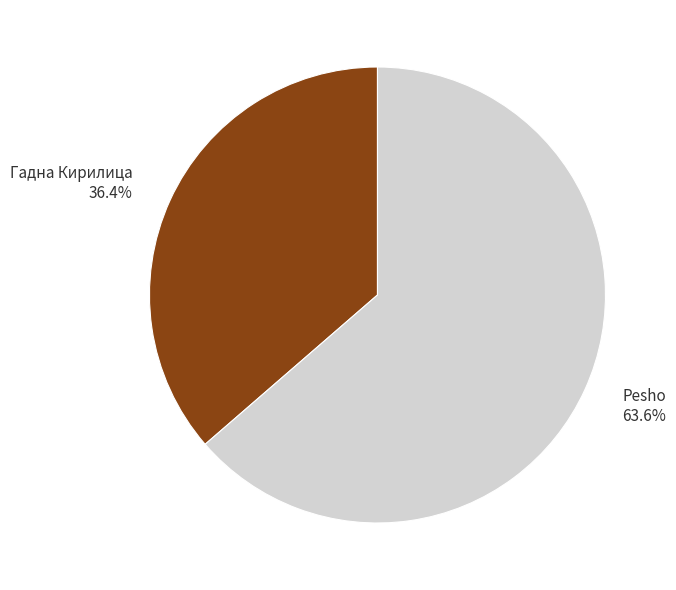

Which category has the smallest portion of the pie?

Гадна Кирилица